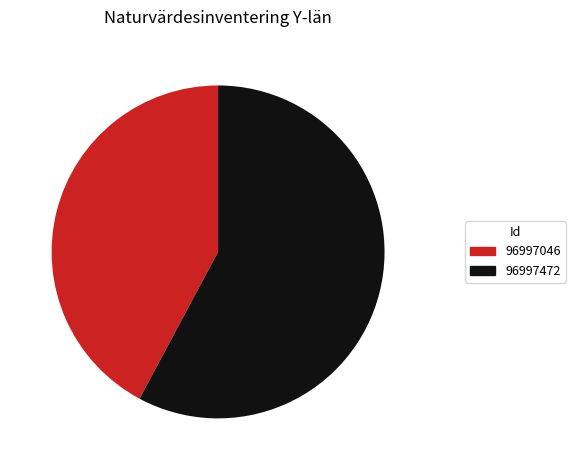

Do 96997046 and 96997472 together represent more than half of the pie?

Yes